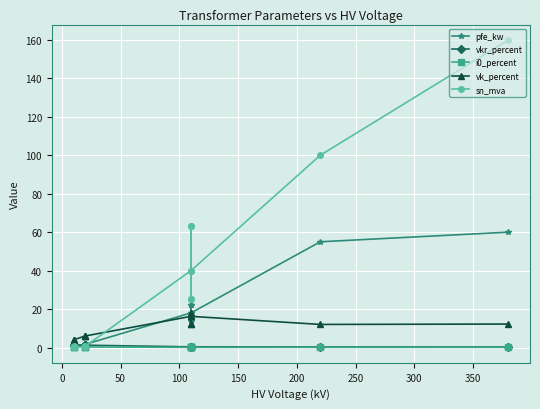

What is the difference between the maximum and second lowest values in the sn_mva series?

159.8